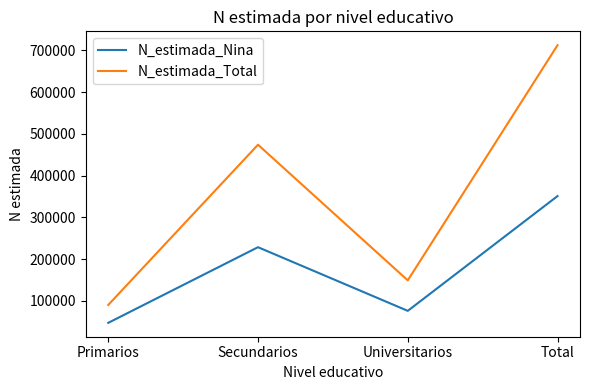

List the labels in order of N_estimada_Total value, largest first.

Total, Secundarios, Universitarios, Primarios